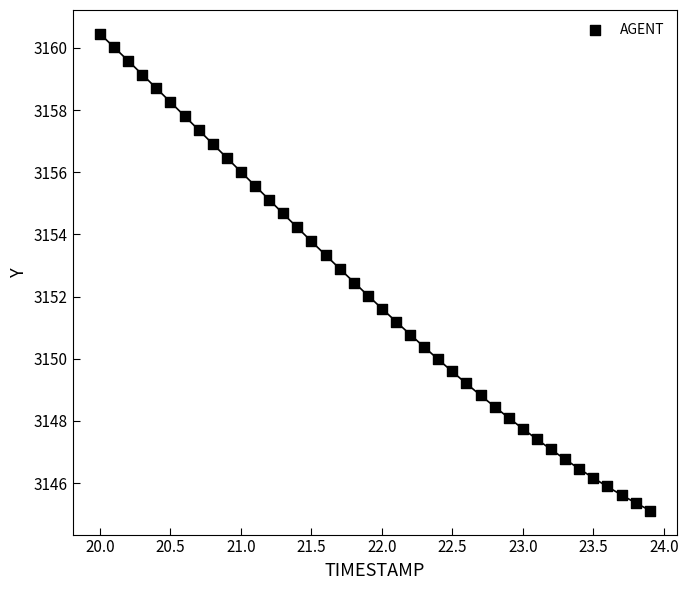

What is the range of Y values (max minus min)?

15.3